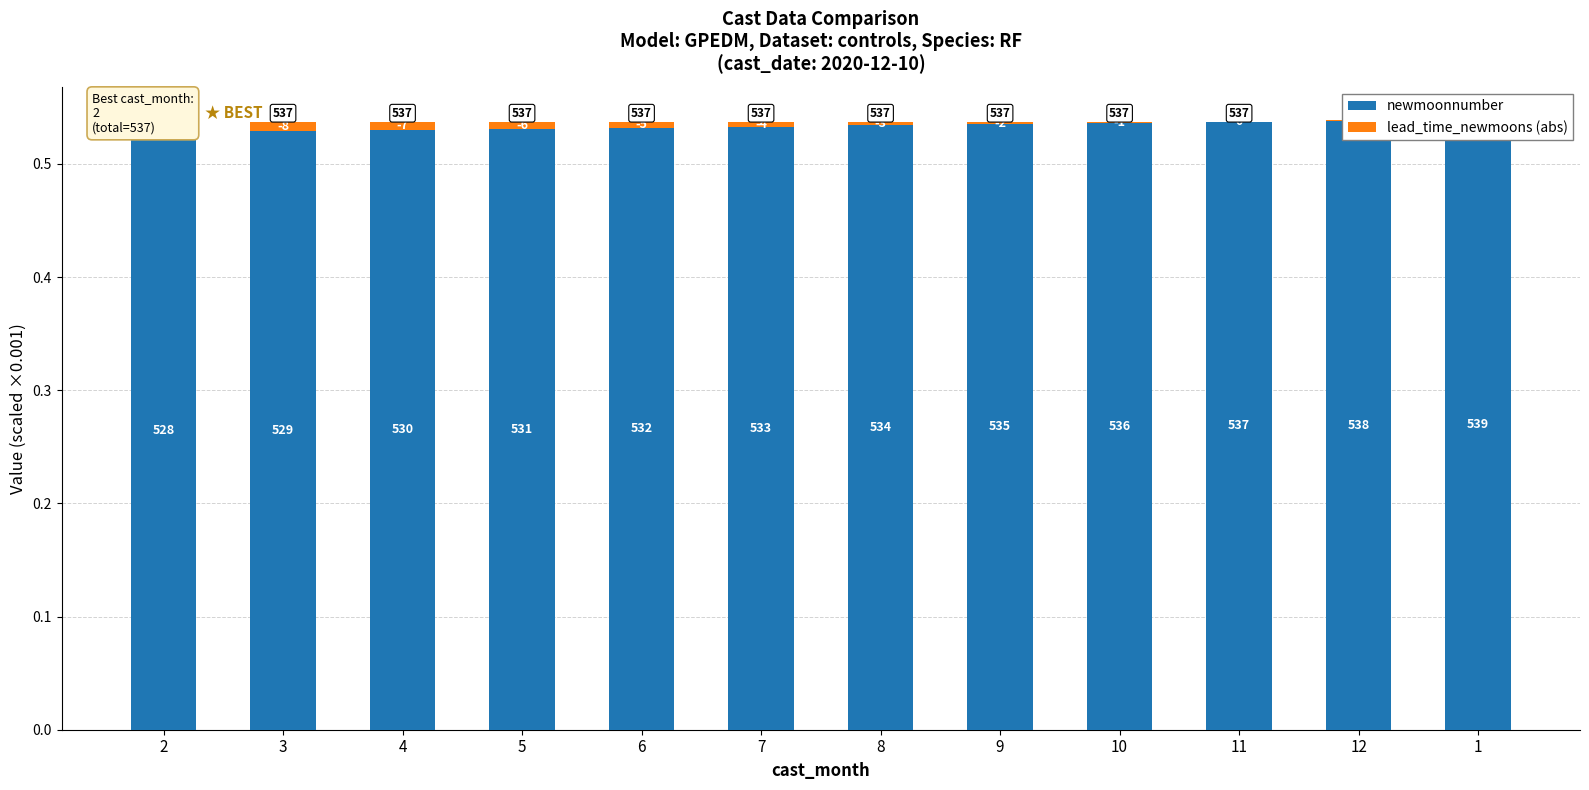

Which series has the largest total across all categories?

newmoonnumber